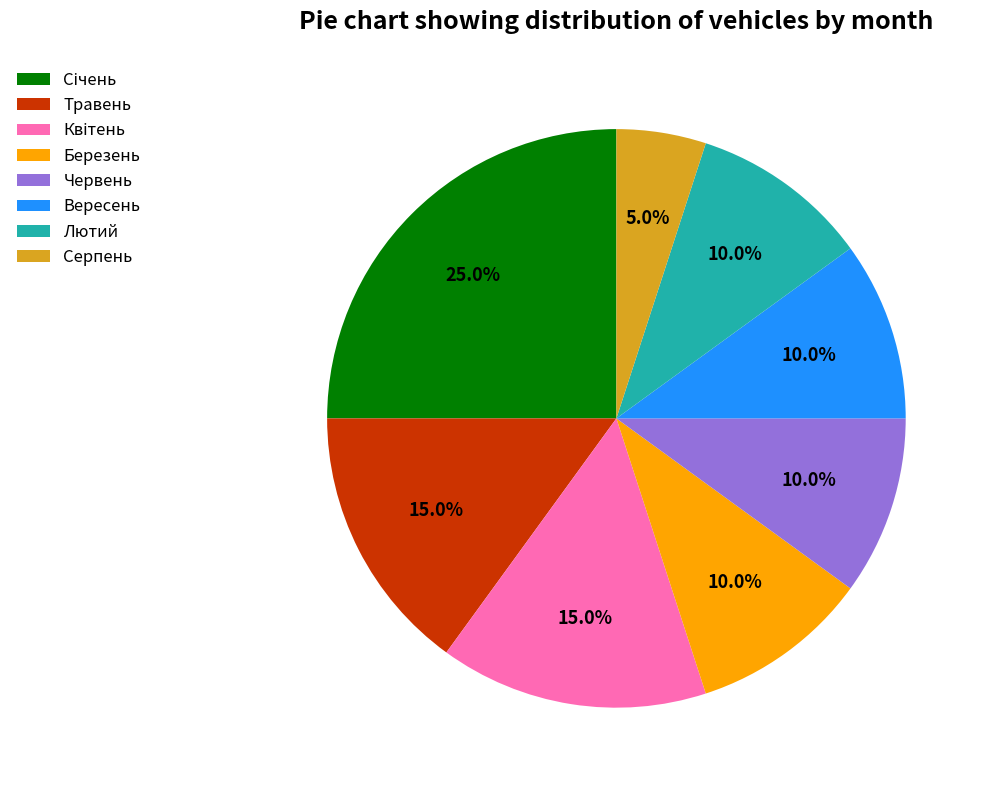

How much of the chart is everything except Травень?

85.0%